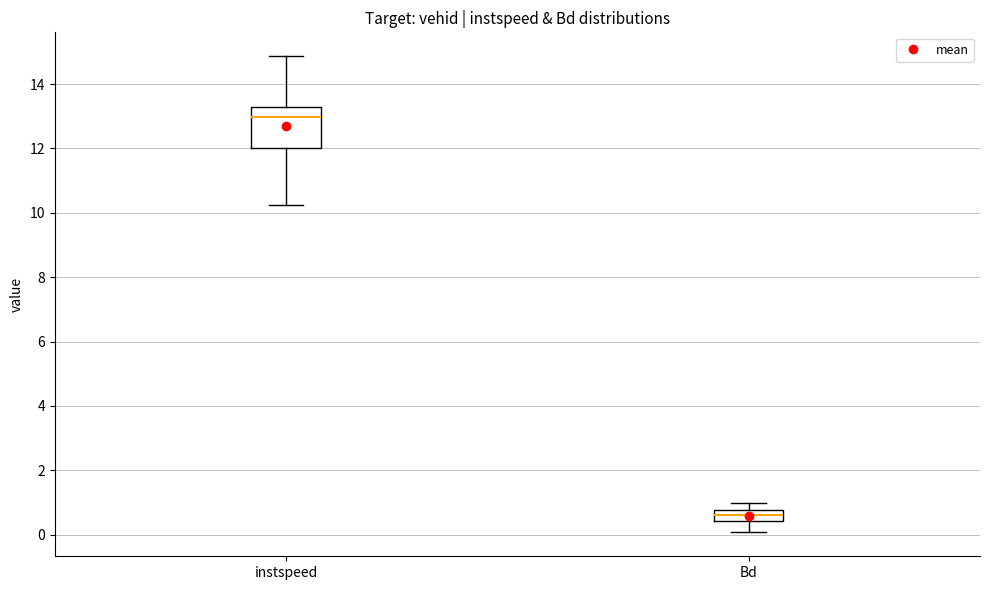

Reading left to right, transcribe this box plot: for each box, give where its median line is, the range the box spans, and where its two whiskers end, as read against the y-axis. The values are not printed on the chart, so give them approximately, as read against the axis.

instspeed: median 13.0, box 12.0 to 13.2, whiskers 10.2 to 14.8
Bd: median 0.6, box 0.4 to 0.8, whiskers 0.0 to 1.0